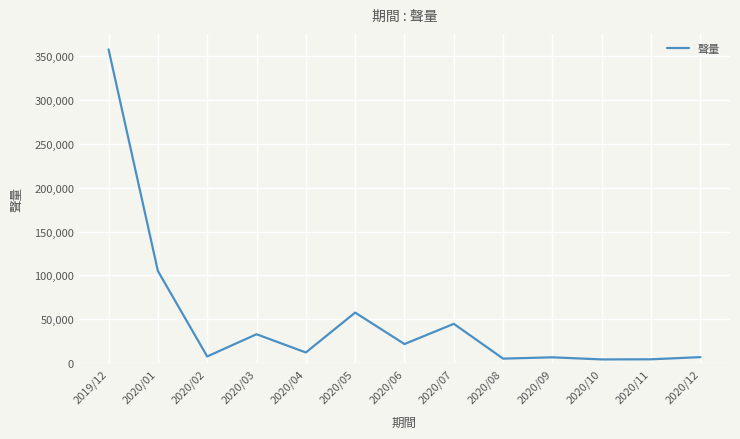

Where does the data first go above 12284?

2019/12